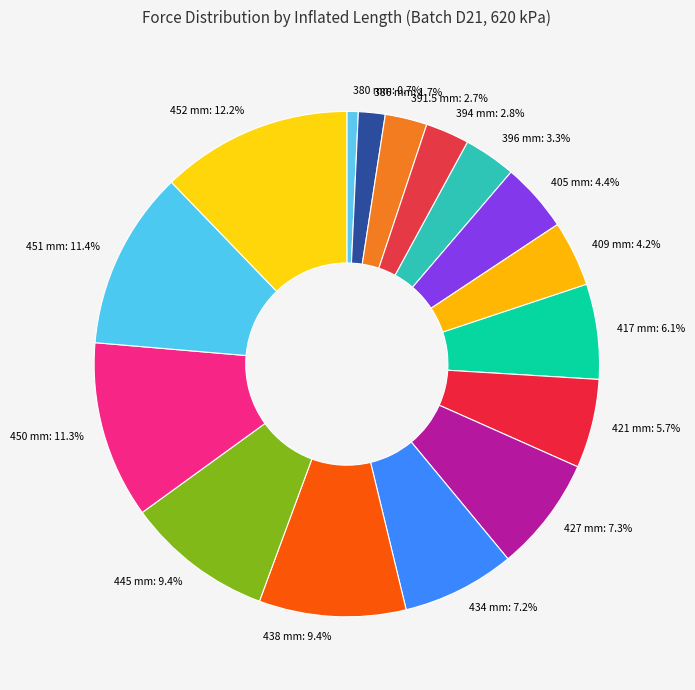

Does 405 mm represent more than half of the total?

No